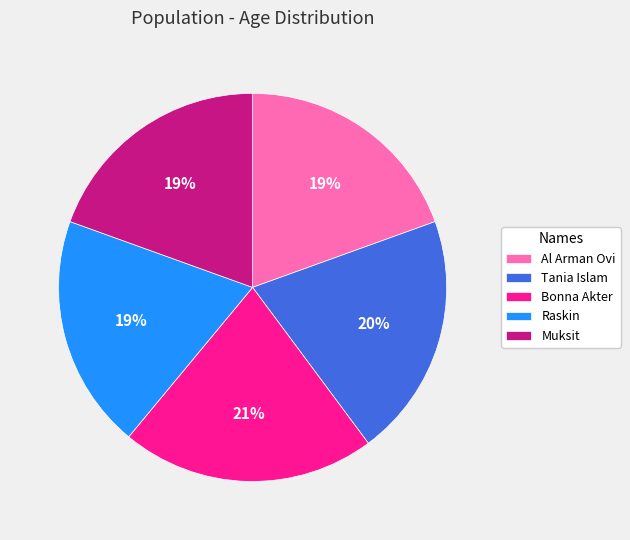

Is Bonna Akter the majority of the pie?

No